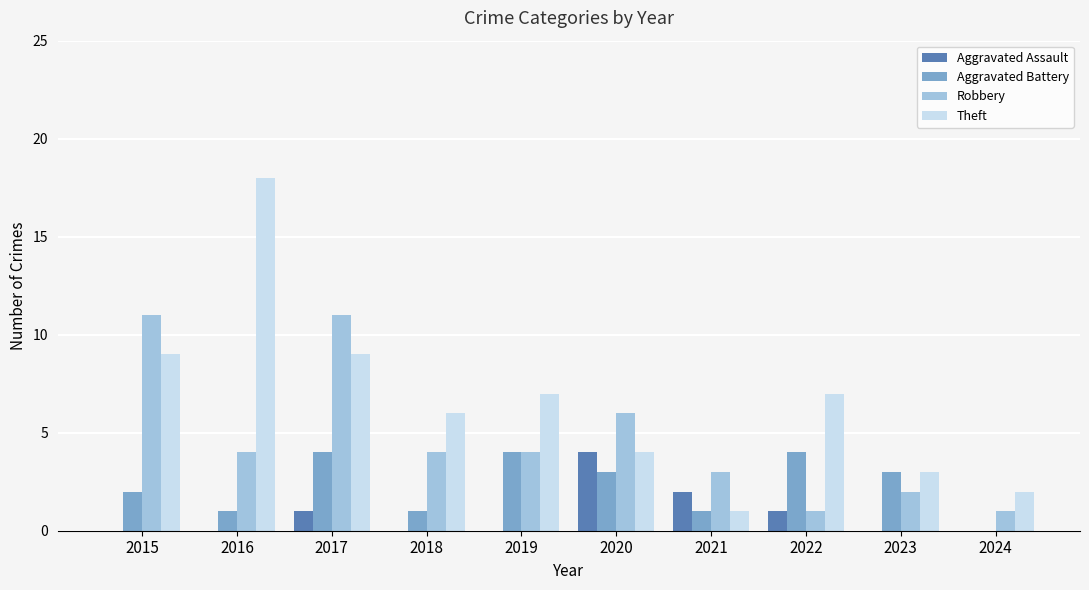

Reading left to right, what are all the values shown in this chart?

Aggravated Assault: 2015=0	2016=0	2017=1	2018=0	2019=0	2020=4	2021=2	2022=1	2023=0	2024=0
Aggravated Battery: 2015=2	2016=1	2017=4	2018=1	2019=4	2020=3	2021=1	2022=4	2023=3	2024=0
Robbery: 2015=11	2016=4	2017=11	2018=4	2019=4	2020=6	2021=3	2022=1	2023=2	2024=1
Theft: 2015=9	2016=18	2017=9	2018=6	2019=7	2020=4	2021=1	2022=7	2023=3	2024=2